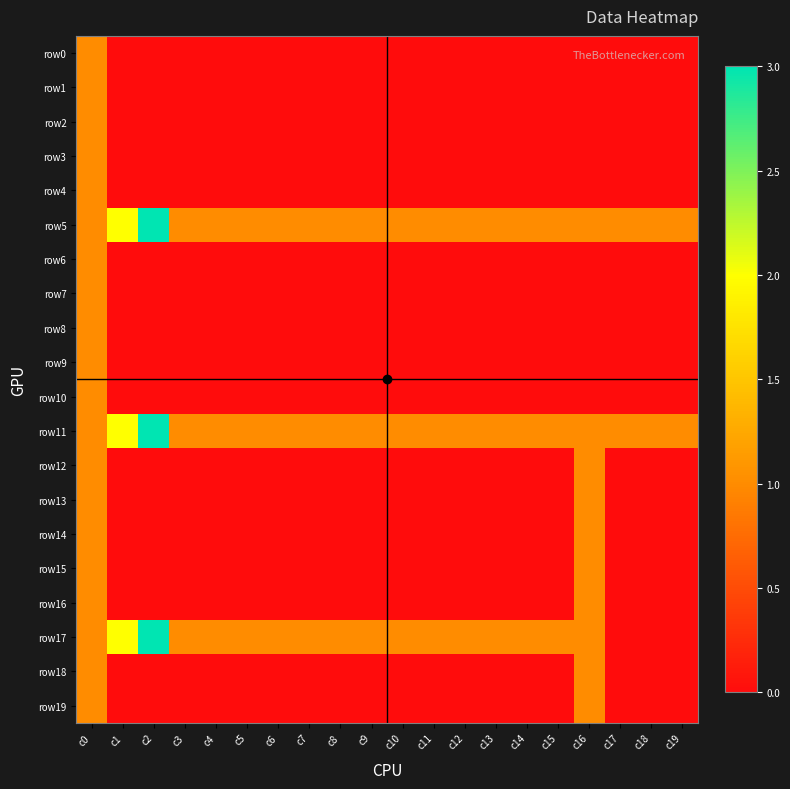

What is the spread (max minus min) of values at c14?

1